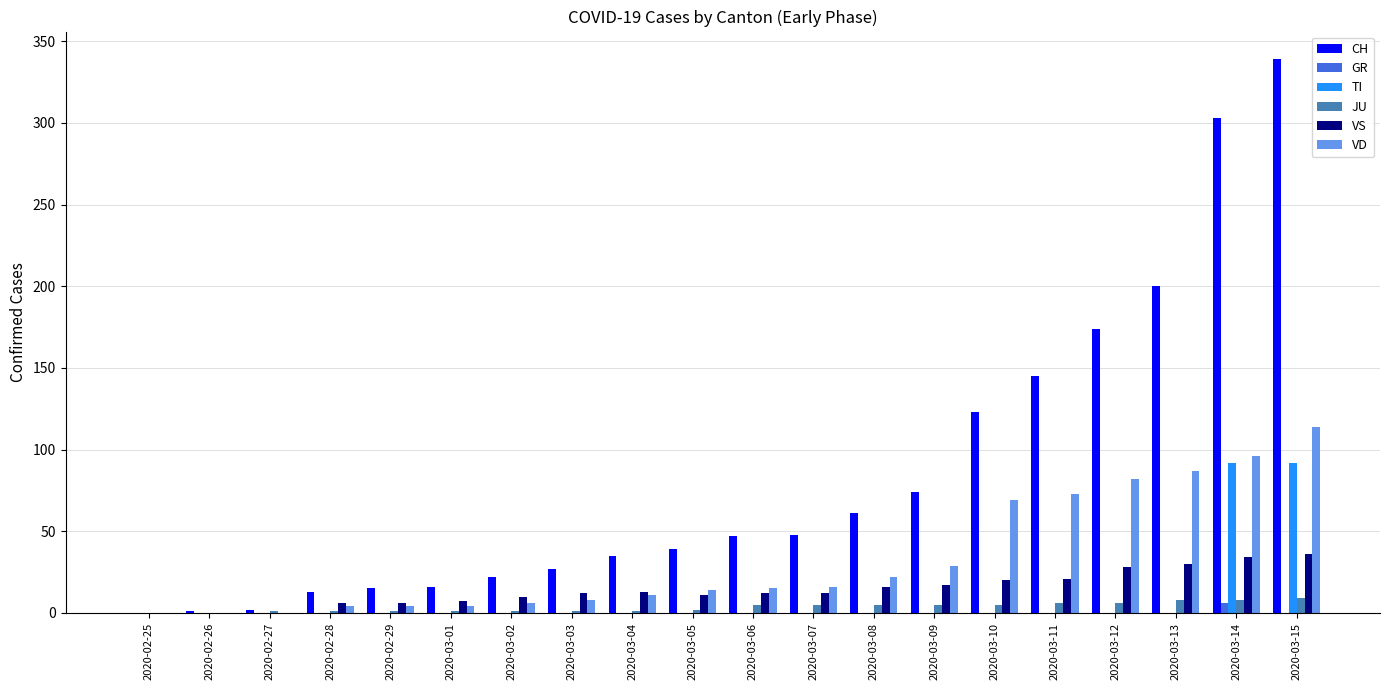

The value of GR at 2020-03-11 is 0. True or false?

True